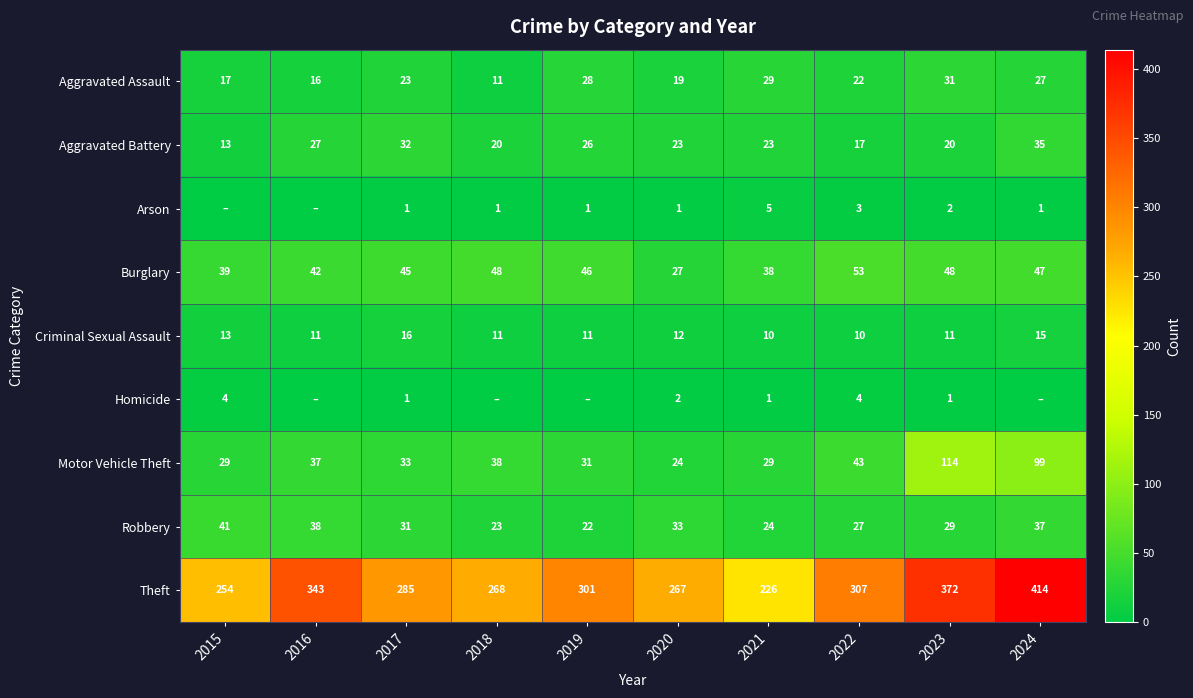

The value of Burglary at 2021 is 24. True or false?

False